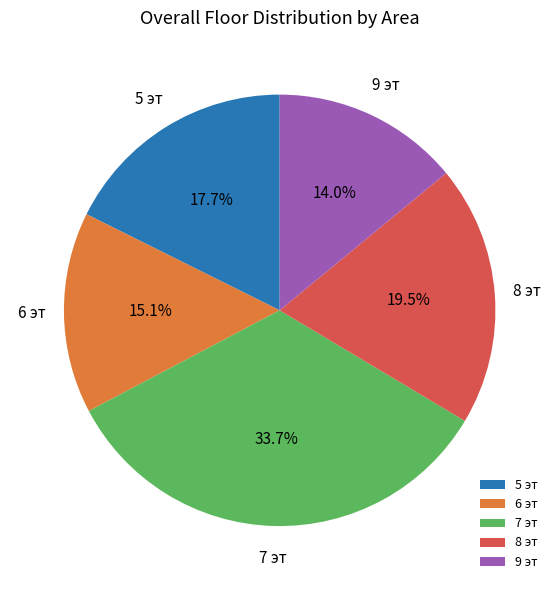

Which category has the smallest portion of the pie?

9 эт